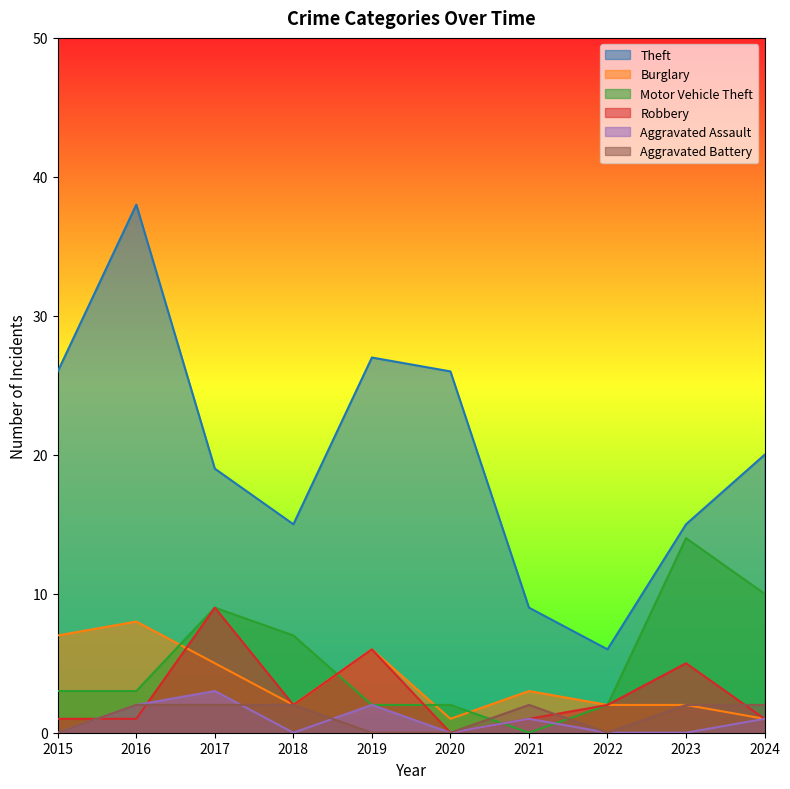

Reading left to right, what are all the values shown in this chart?

Theft: 26	38	19	15	27	26	9	6	15	20
Burglary: 7	8	5	2	6	1	3	2	2	1
Motor Vehicle Theft: 3	3	9	7	2	2	0	2	14	10
Robbery: 1	1	9	2	6	0	1	2	5	1
Aggravated Assault: 0	2	3	0	2	0	1	0	0	1
Aggravated Battery: 0	2	2	2	0	0	2	0	2	2